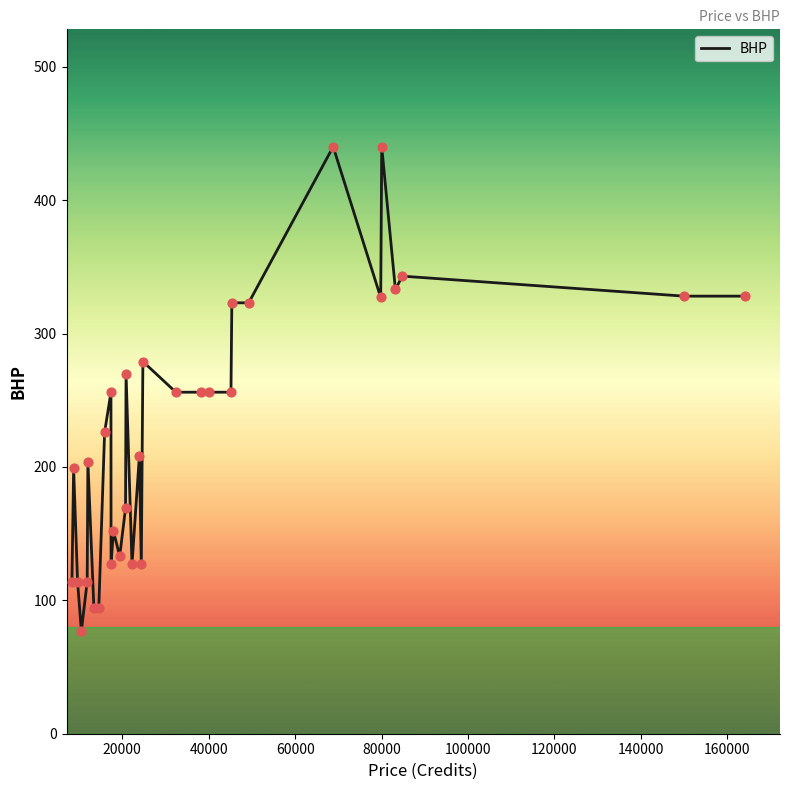

What is the difference between the maximum and minimum values?

363